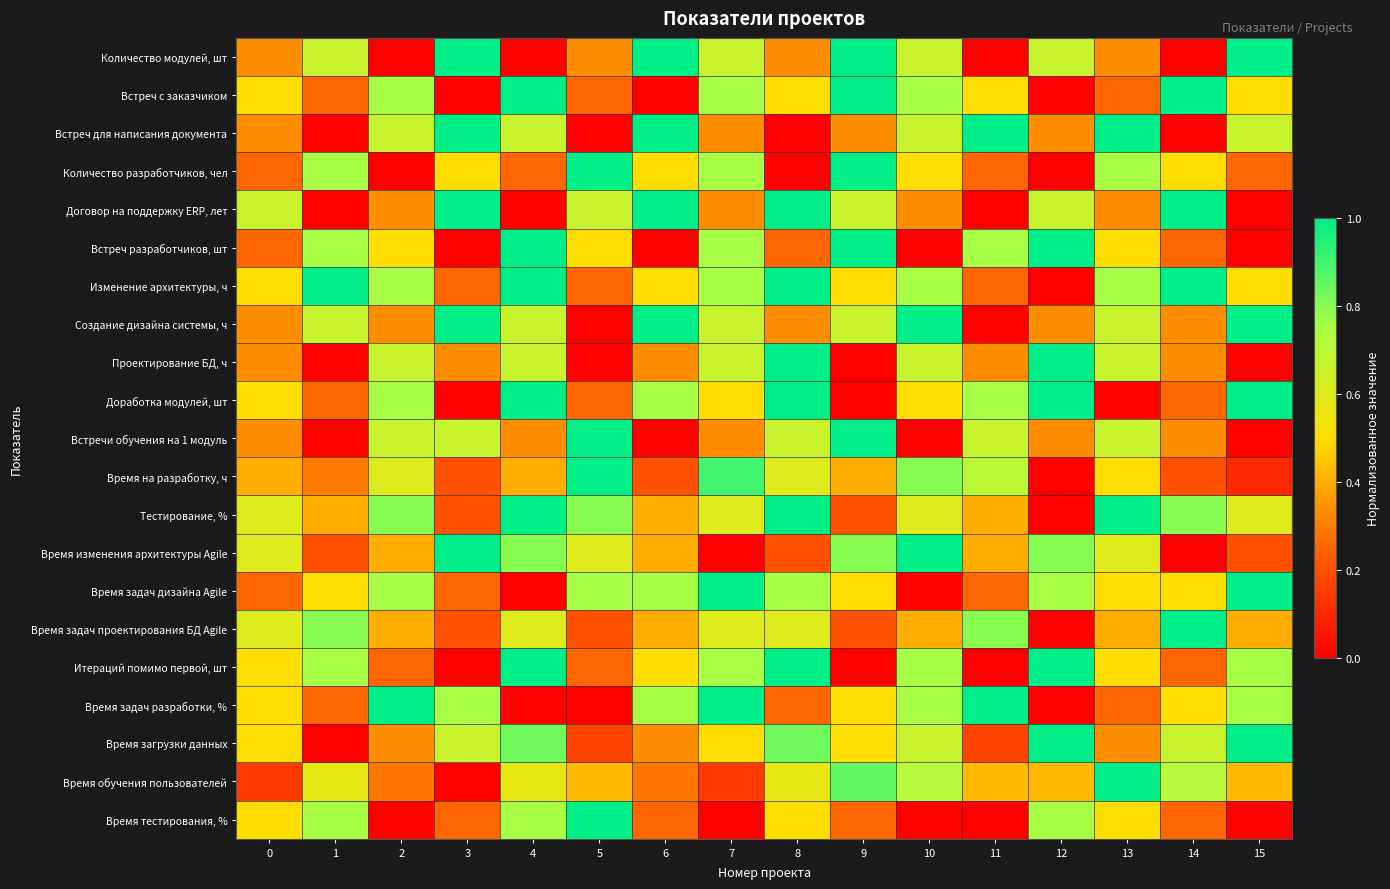

Between 2 and 5, which is larger?

5